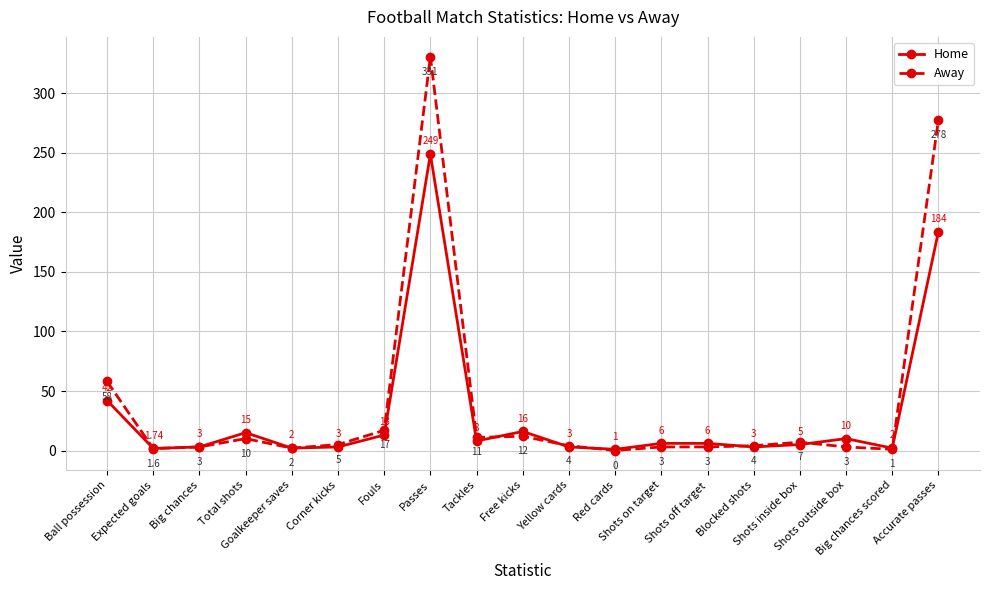

Rank the series at Red cards from highest to lowest value.

Home, Away